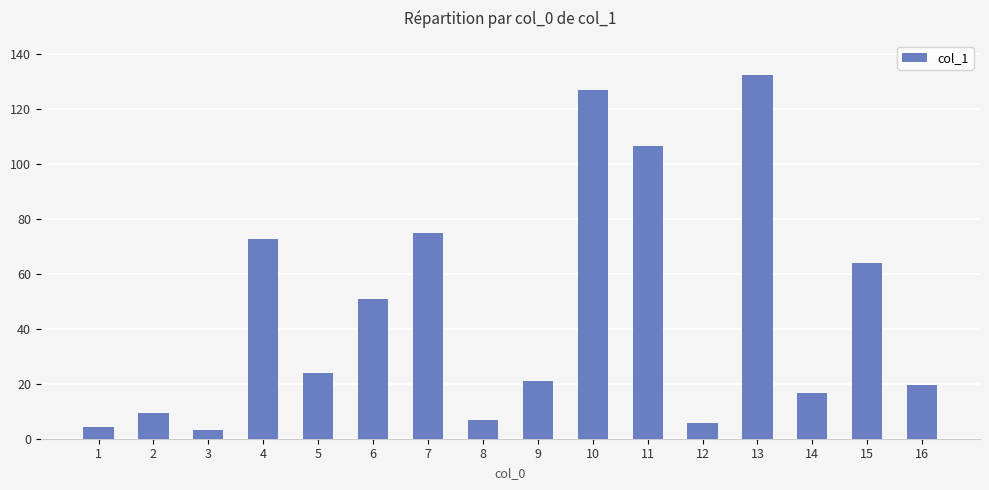

Which label corresponds to the largest value in the chart?

13